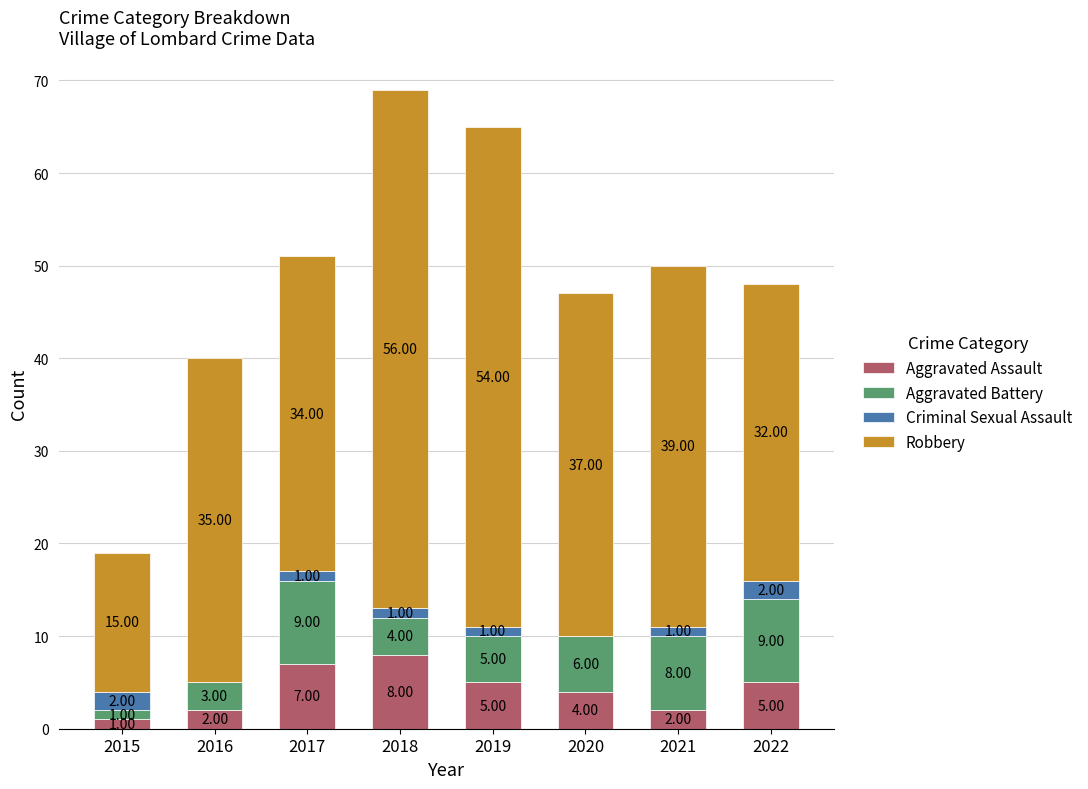

At which label does Aggravated Assault reach its peak?

2018